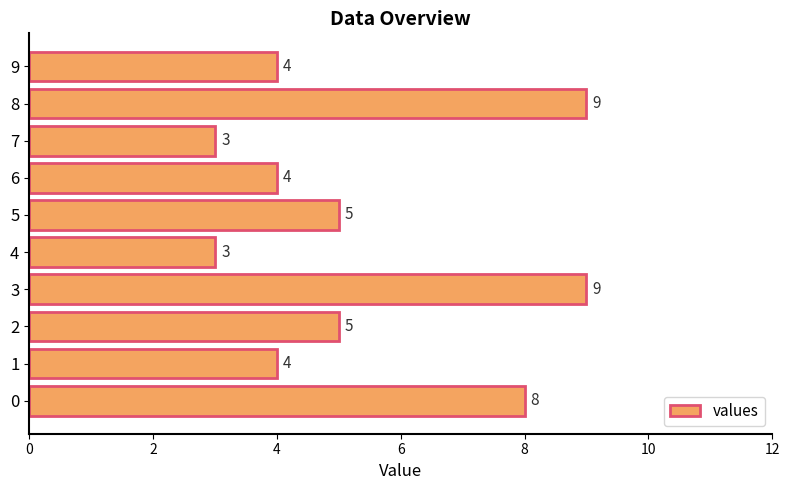

What is the sum of the values at 4 and 7?

6